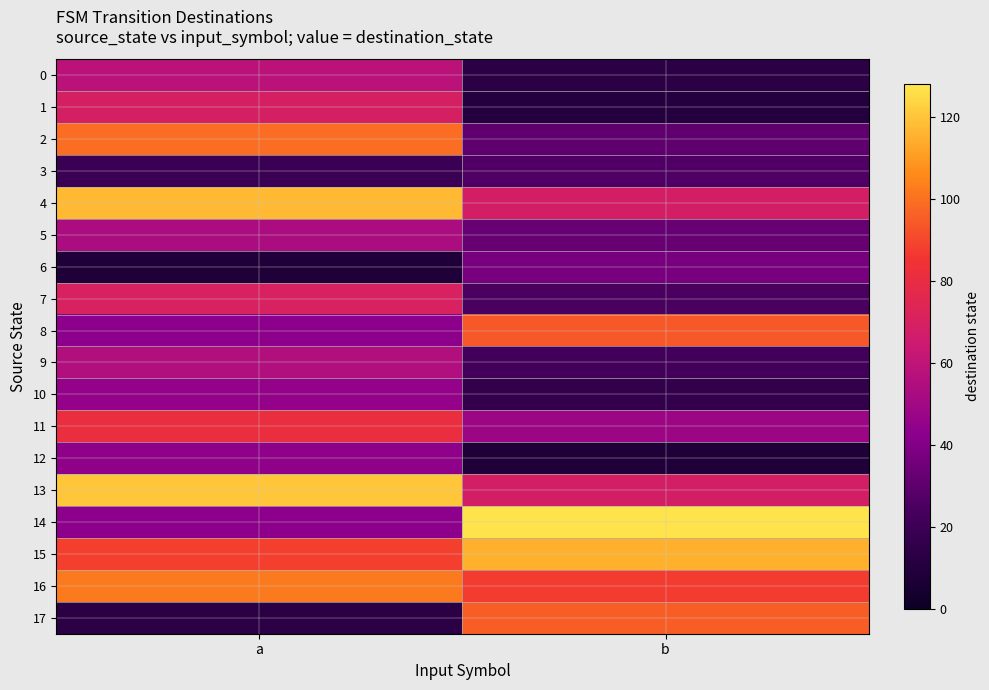

Which has a higher value, a or b?

a